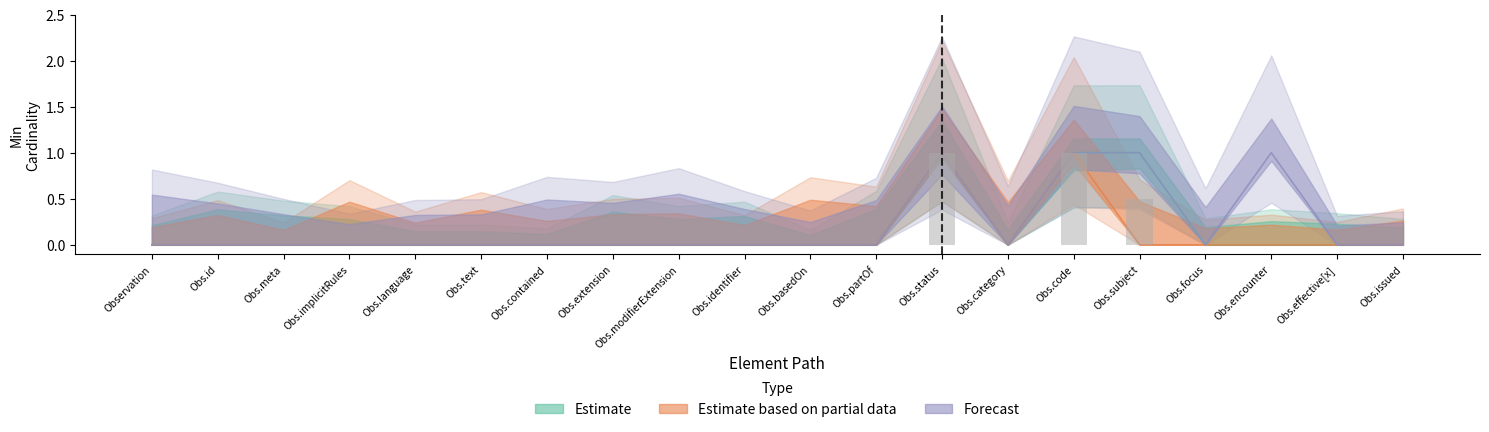

Which series has the widest spread of values?

Estimate